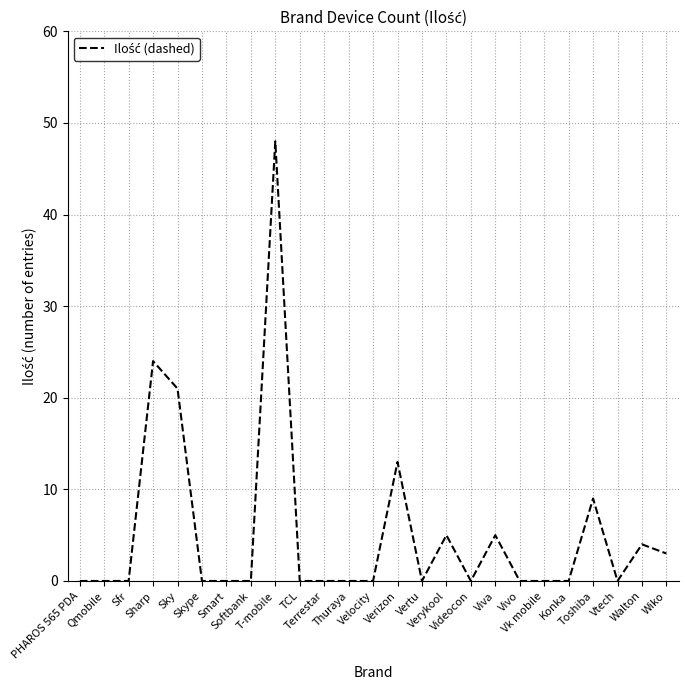

Reading left to right, transcribe all the data shown in this chart.

PHAROS 565 PDA=0	Qmobile=0	Sfr=0	Sharp=24	Sky=21	Skype=0	Smart=0	Softbank=0	T-mobile=48	TCL=0	Terrestar=0	Thuraya=0	Velocity=0	Verizon=13	Vertu=0	Verykool=5	Videocon=0	Viva=5	Vivo=0	Vk mobile=0	Konka=0	Toshiba=9	Vtech=0	Walton=4	Wiko=3